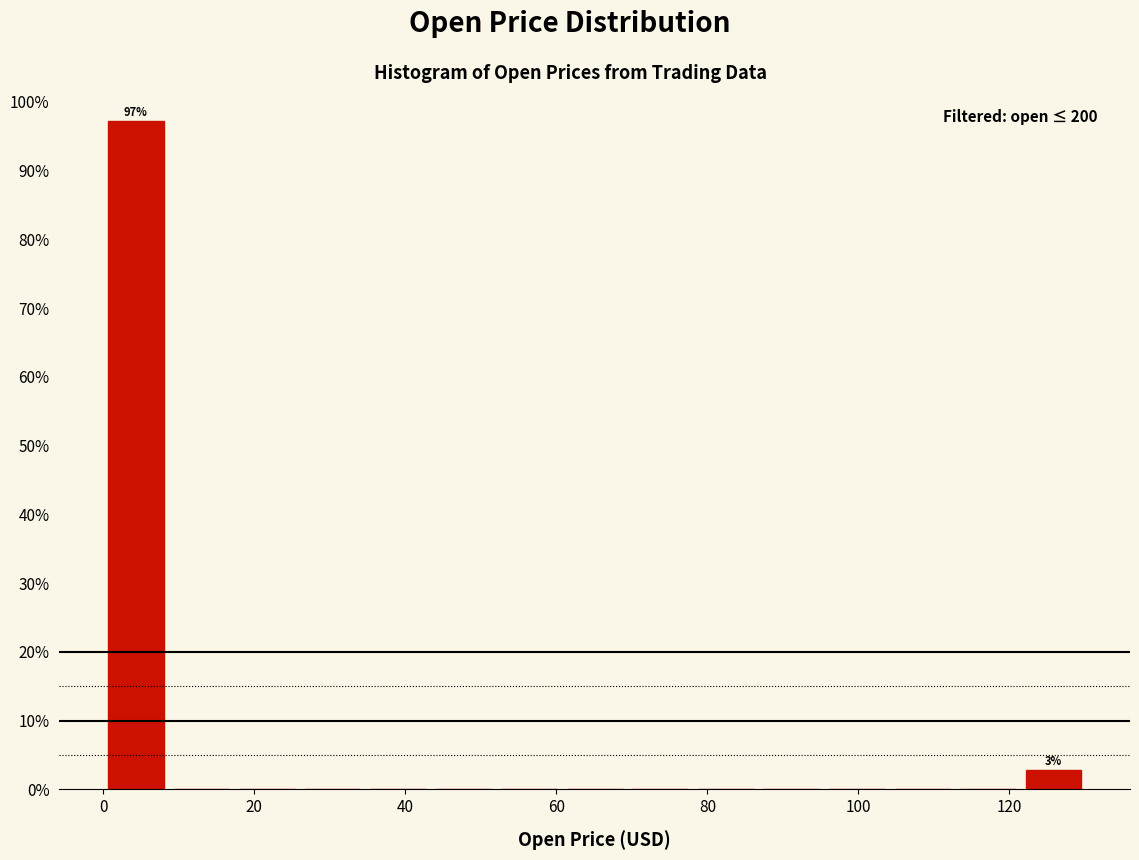

Over which range of the x-axis is the bar tallest?

0 to 8